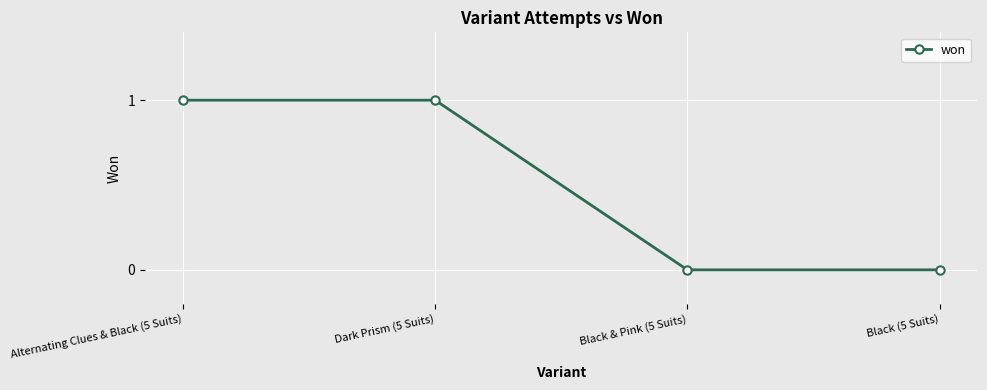

Between Alternating Clues & Black (5 Suits) and Black (5 Suits), which is larger?

Alternating Clues & Black (5 Suits)